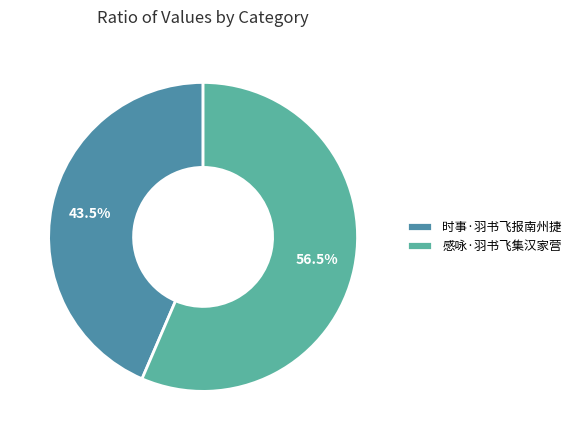

Which slice is the largest?

感咏·羽书飞集汉家营